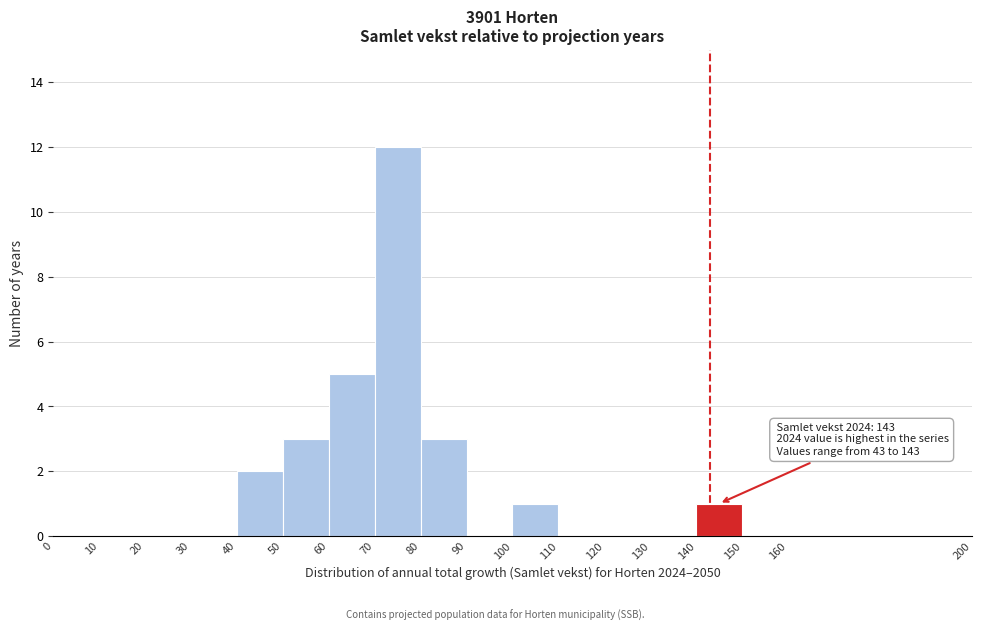

Over which range of the x-axis is the bar tallest?

70 to 80